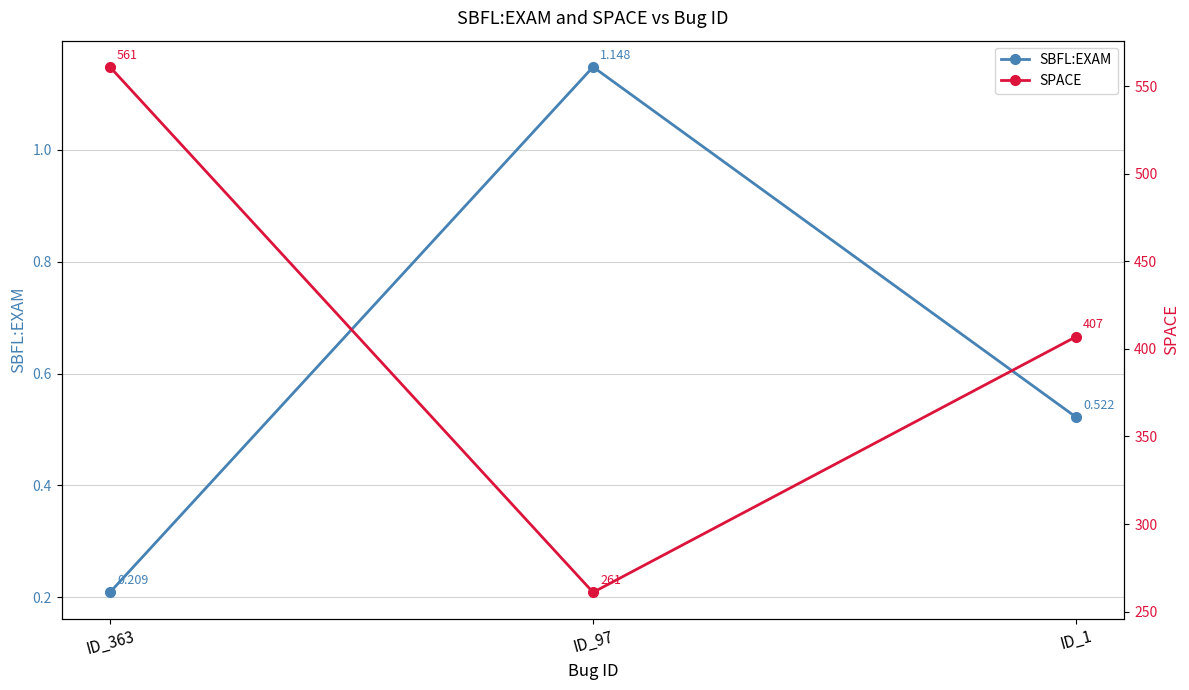

True or false: SBFL:EXAM has a value of 1.1 at ID_97.

True